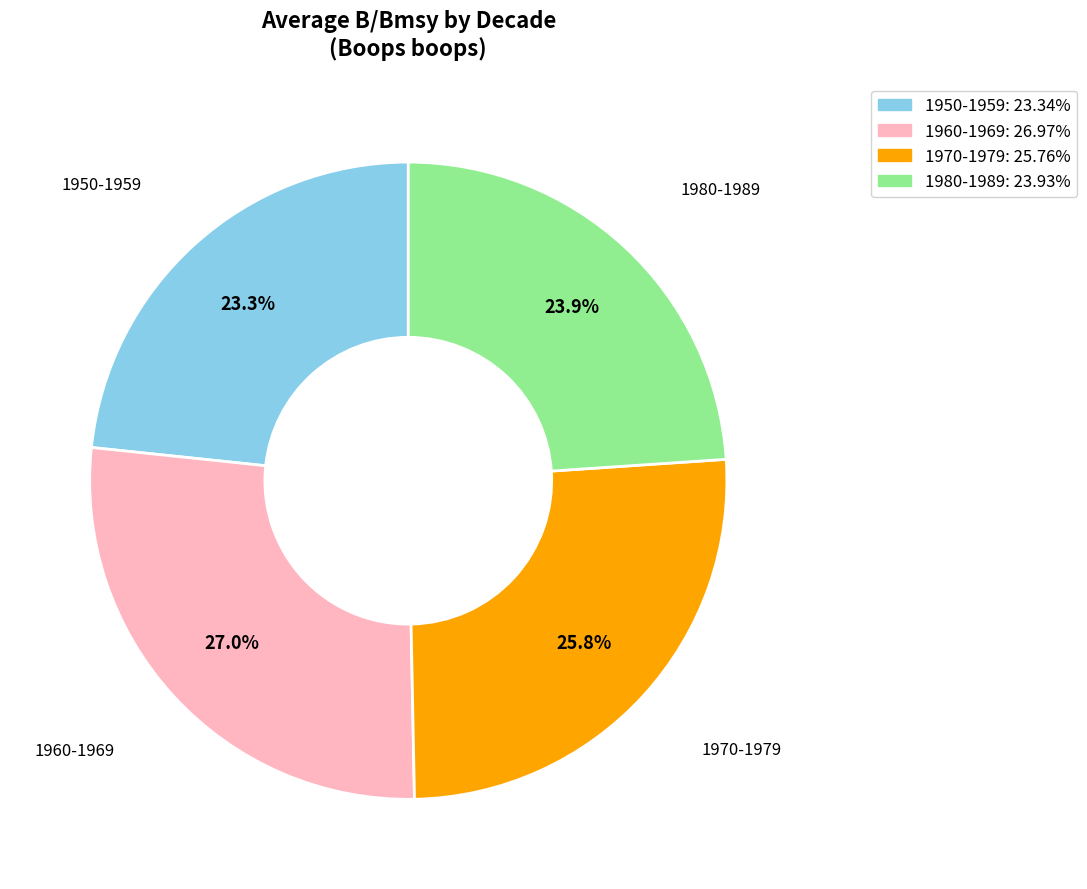

Is there any slice that represents more than half of the pie?

No